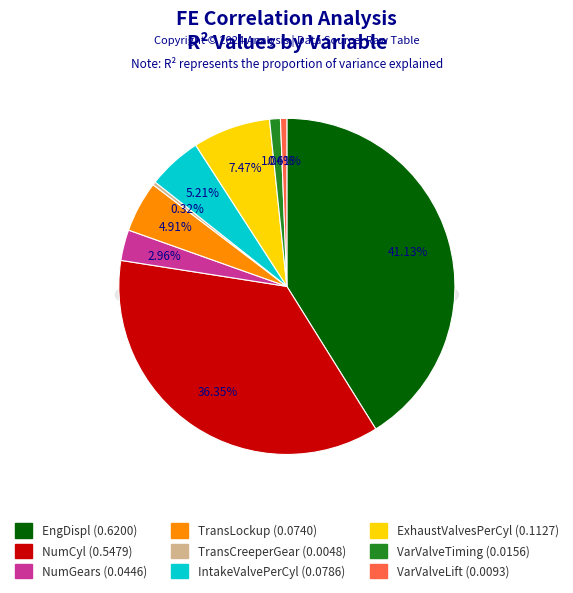

Is it true that EngDispl is 33% of the pie?

False